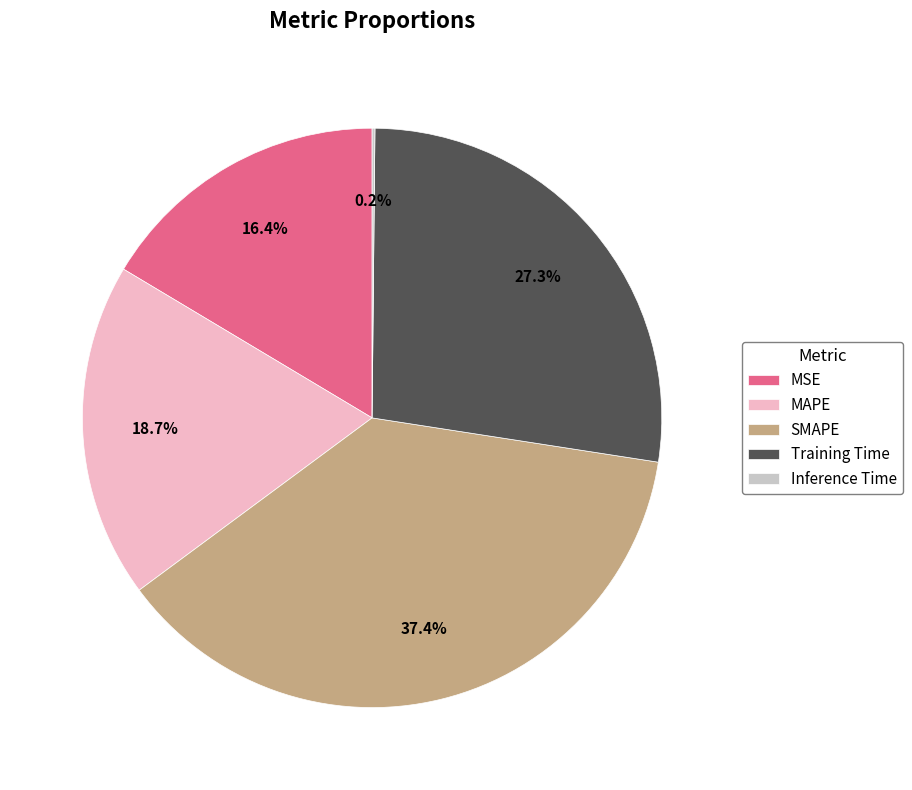

What is the total percentage of Training Time and SMAPE?

64.7%